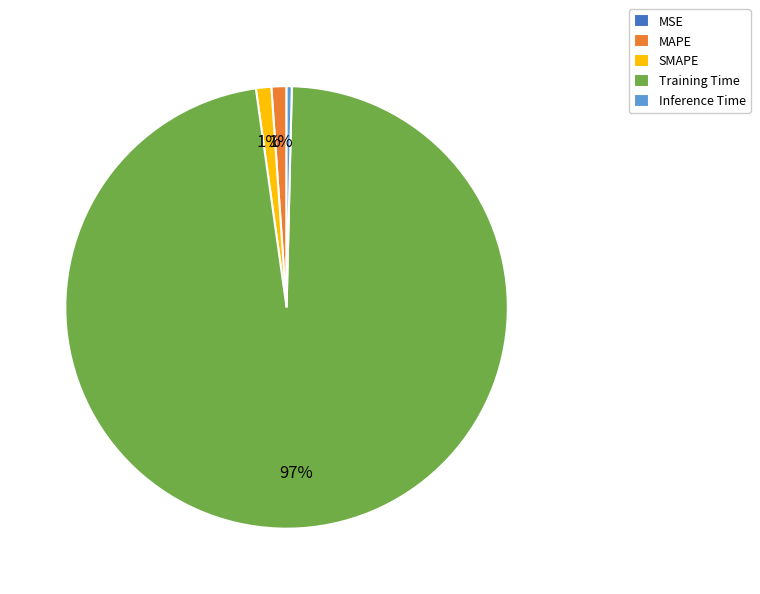

Is it true that Training Time is 97% of the pie?

True